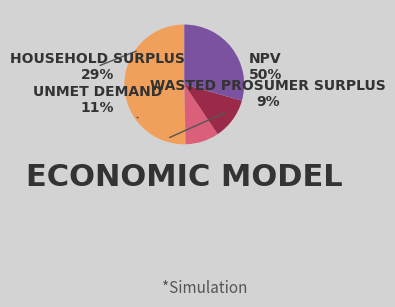

What is the largest slice in the pie chart?

NPV